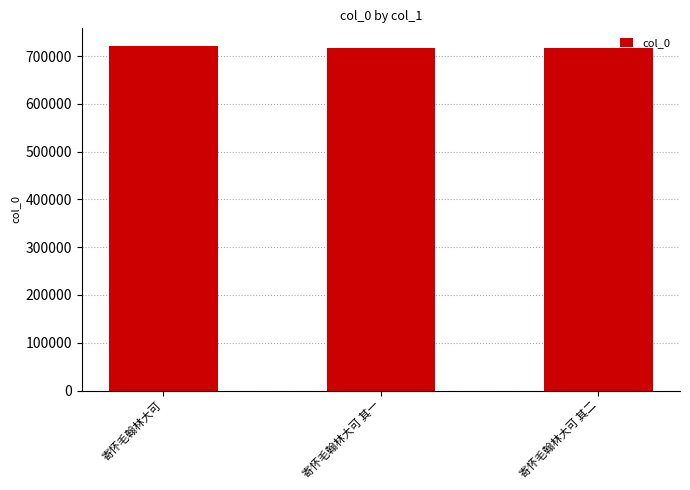

What is the greatest value displayed?

722172